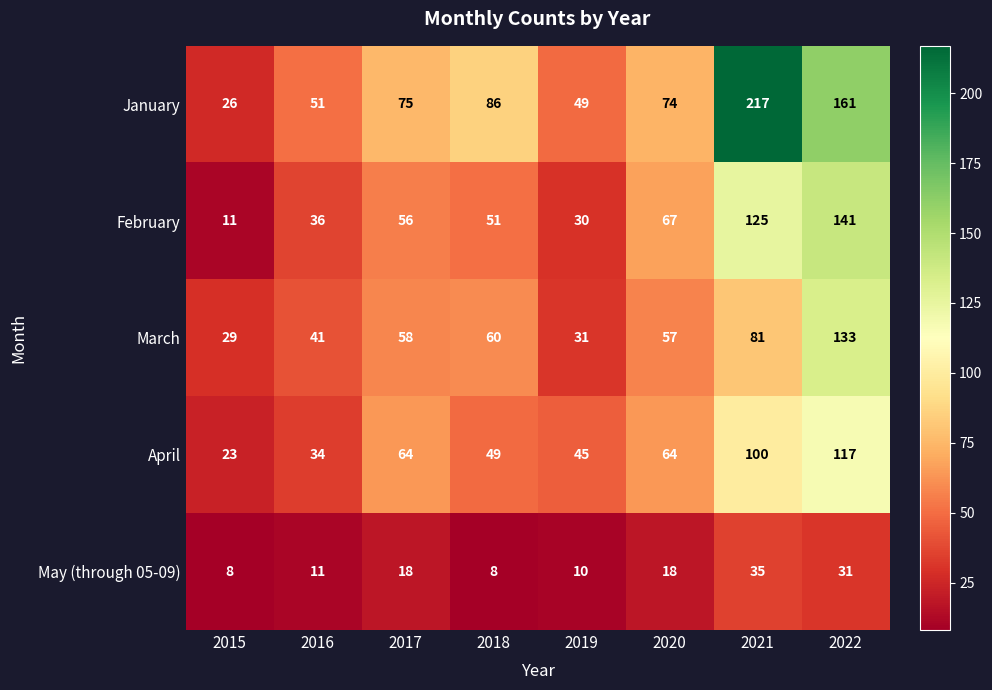

What is the total value across all series at 2015?

97